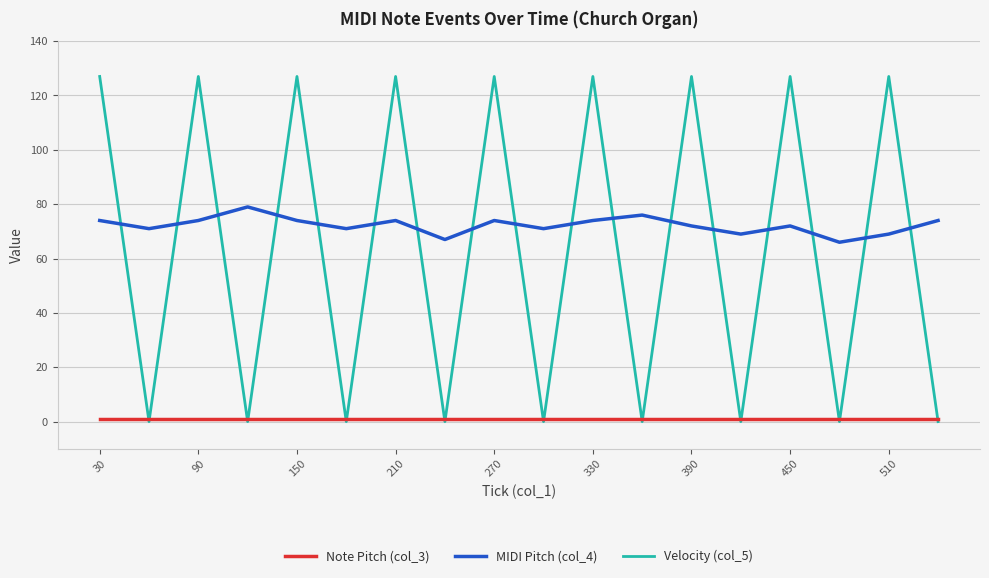

What are all the series names shown in the legend?

Note Pitch (col_3), MIDI Pitch (col_4), Velocity (col_5)